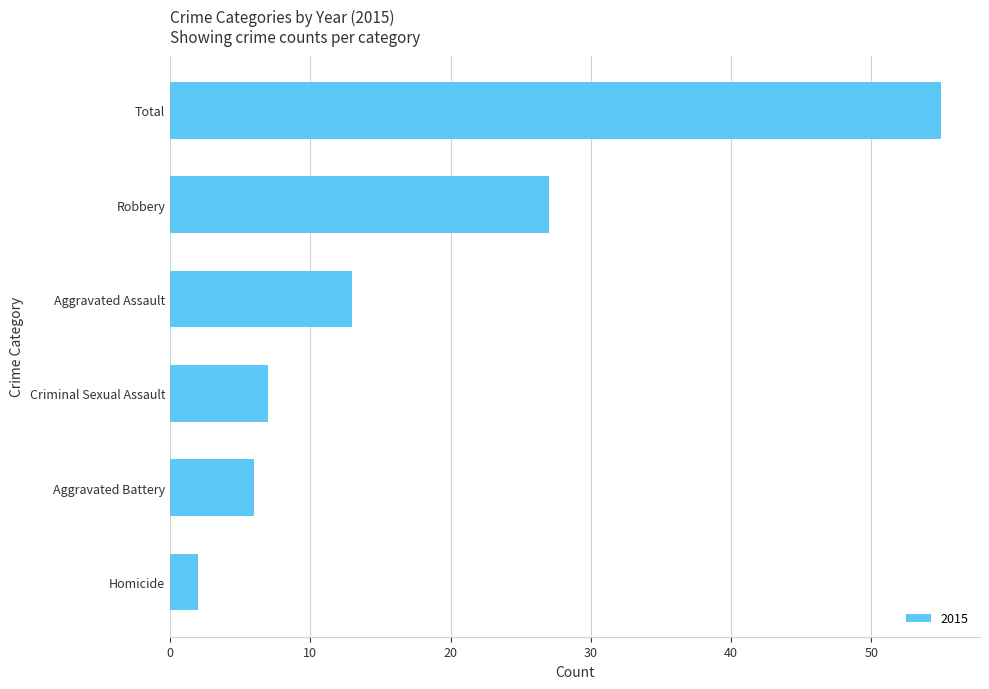

The chart shows a value of 16 at Total. True or false?

False